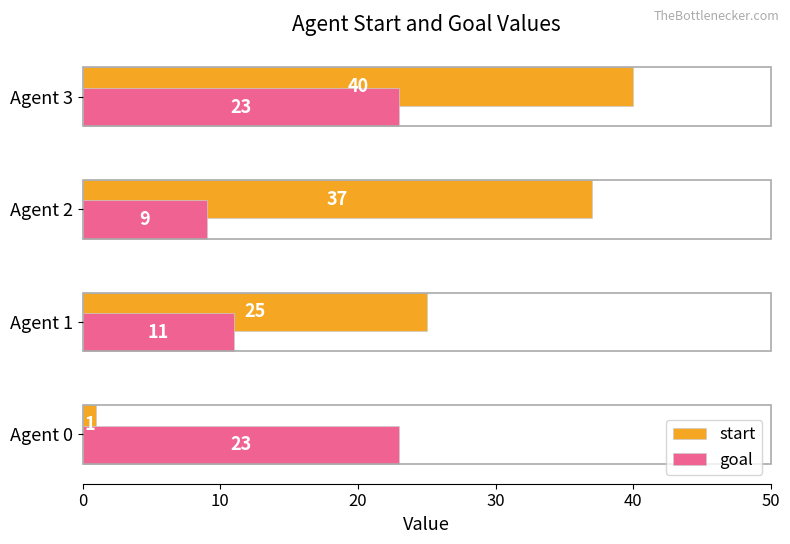

The value of goal at Agent 2 is 15. True or false?

False